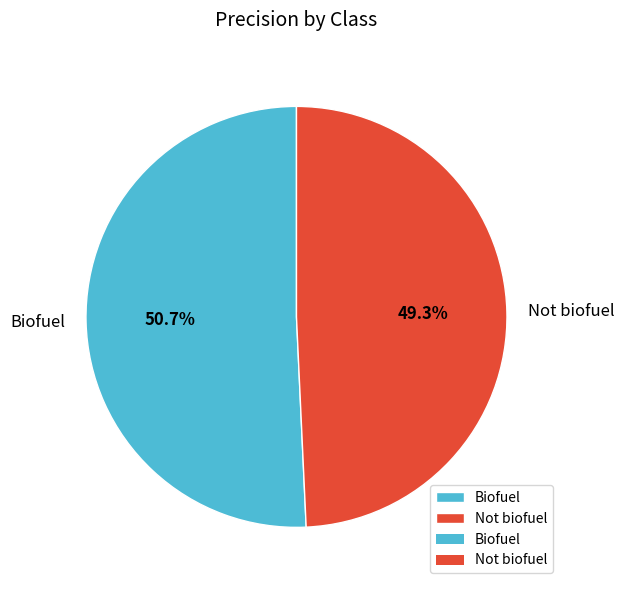

How many slices are in this pie chart?

2